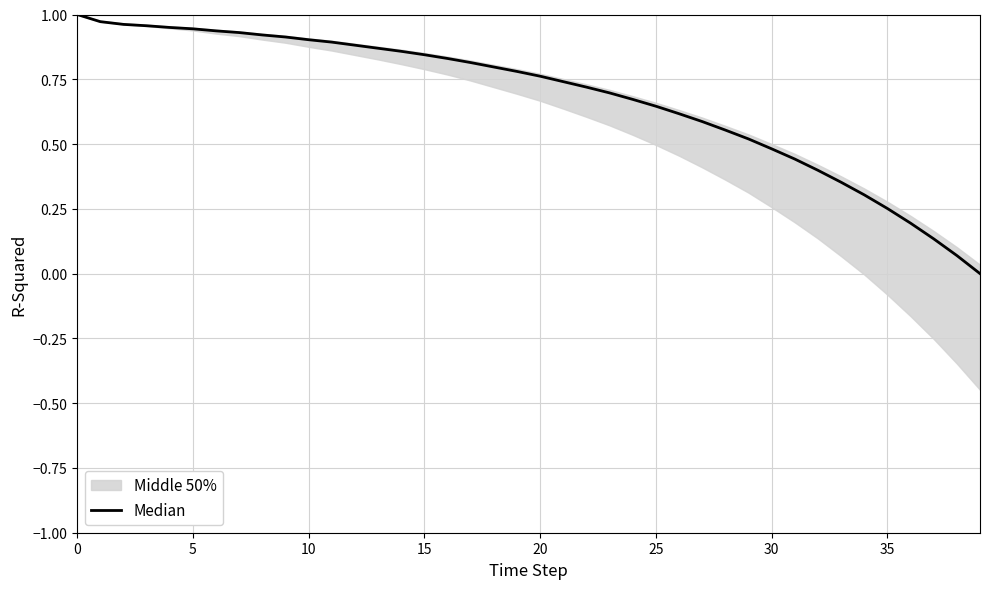

Reading right to left, what are all the values shown in this chart?

0.0	0.1	0.1	0.2	0.3	0.3	0.4	0.4	0.4	0.5	0.5	0.6	0.6	0.6	0.6	0.7	0.7	0.7	0.7	0.8	0.8	0.8	0.8	0.8	0.8	0.9	0.9	0.9	0.9	0.9	0.9	0.9	0.9	0.9	0.9	1.0	1.0	1.0	1.0	1.0